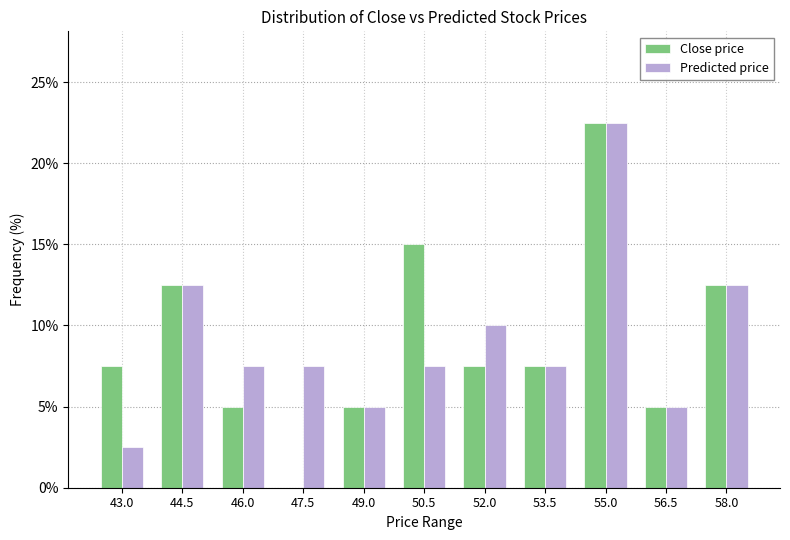

Reading left to right, list all the values displayed in this chart.

Close price: 43.0=7.5	44.5=12.5	46.0=5.0	47.5=0.0	49.0=5.0	50.5=15.0	52.0=7.5	53.5=7.5	55.0=22.5	56.5=5.0	58.0=12.5
Predicted price: 43.0=2.5	44.5=12.5	46.0=7.5	47.5=7.5	49.0=5.0	50.5=7.5	52.0=10.0	53.5=7.5	55.0=22.5	56.5=5.0	58.0=12.5